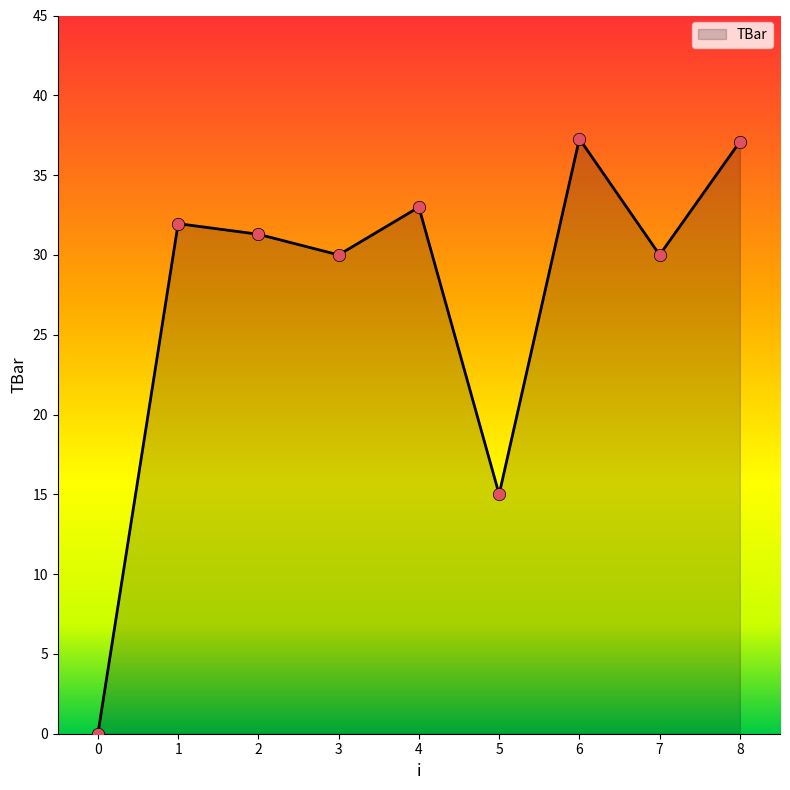

What is the change in value from 4 to 5?

-18.0